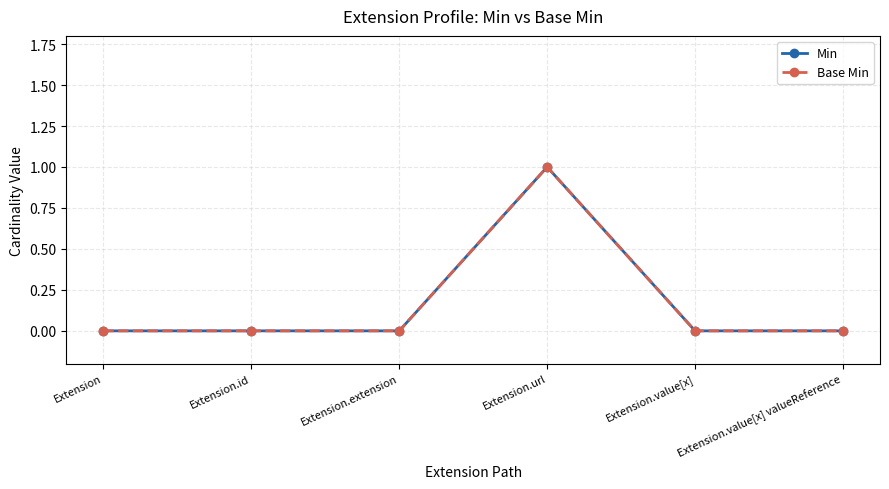

What is the maximum value shown in the chart?

1